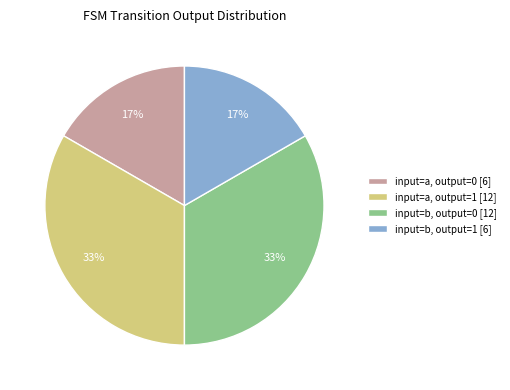

Which has a higher value, input=a, output=1 [12] or input=a, output=0 [6]?

input=a, output=1 [12]